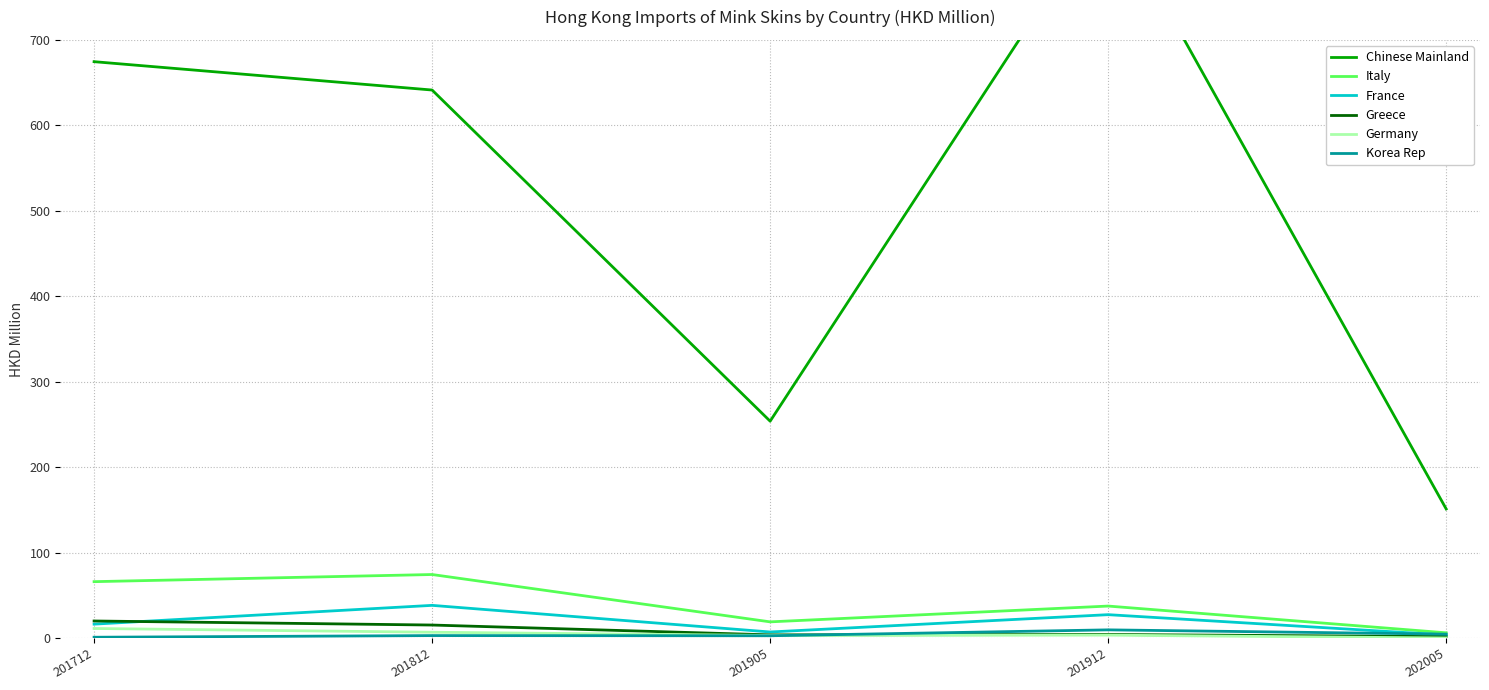

Which category has the highest value in the Italy series?

201812